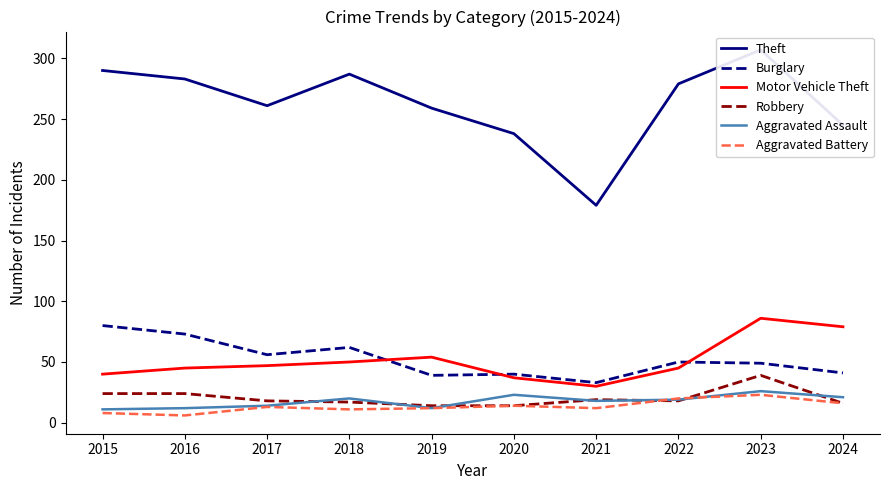

Which category has the lowest value across all series?

2016